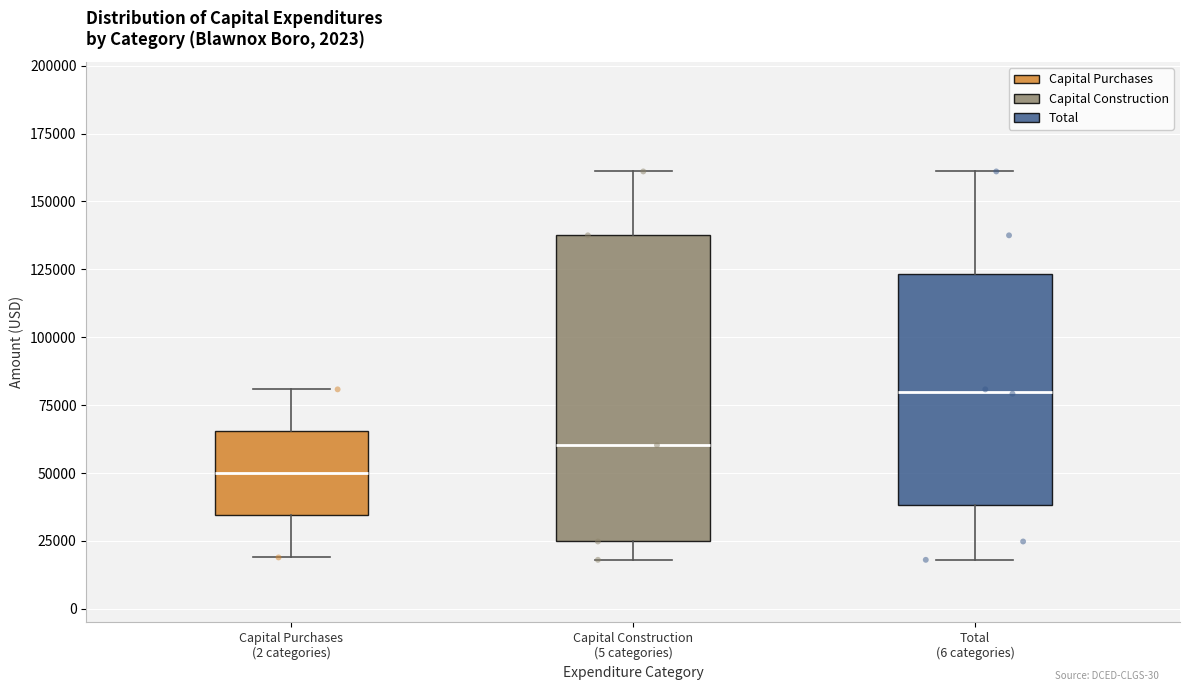

Where does the lower whisker of the box for Total (6 categories) end on the y-axis? The values are not printed on the chart, so give them approximately, as read against the axis.

20000